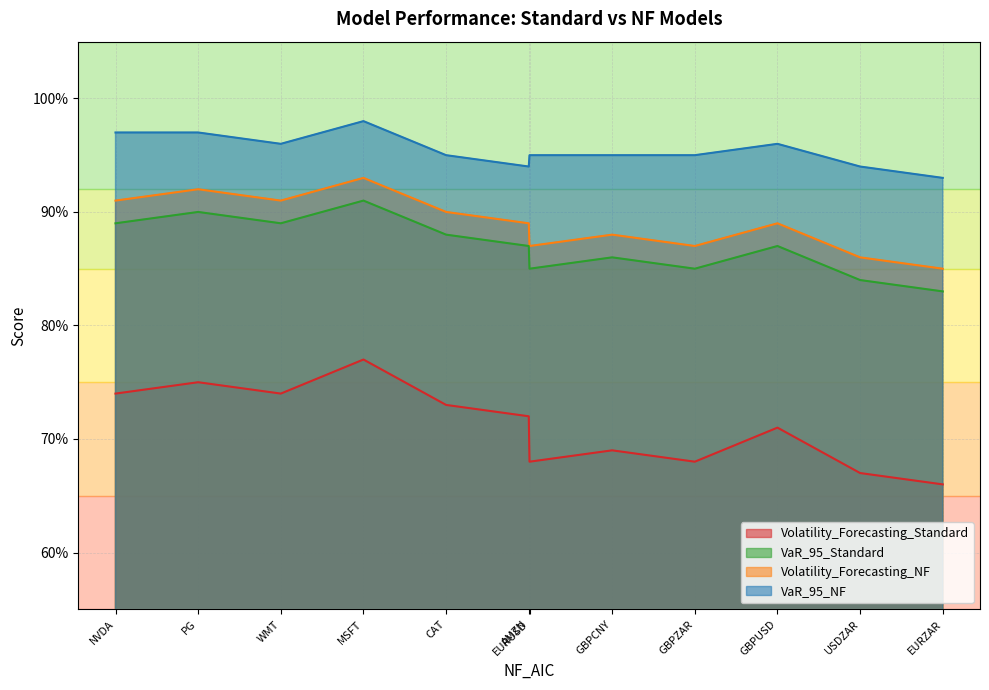

The VaR_95_NF series shows 0.4 at GBPCNY. True or false?

False